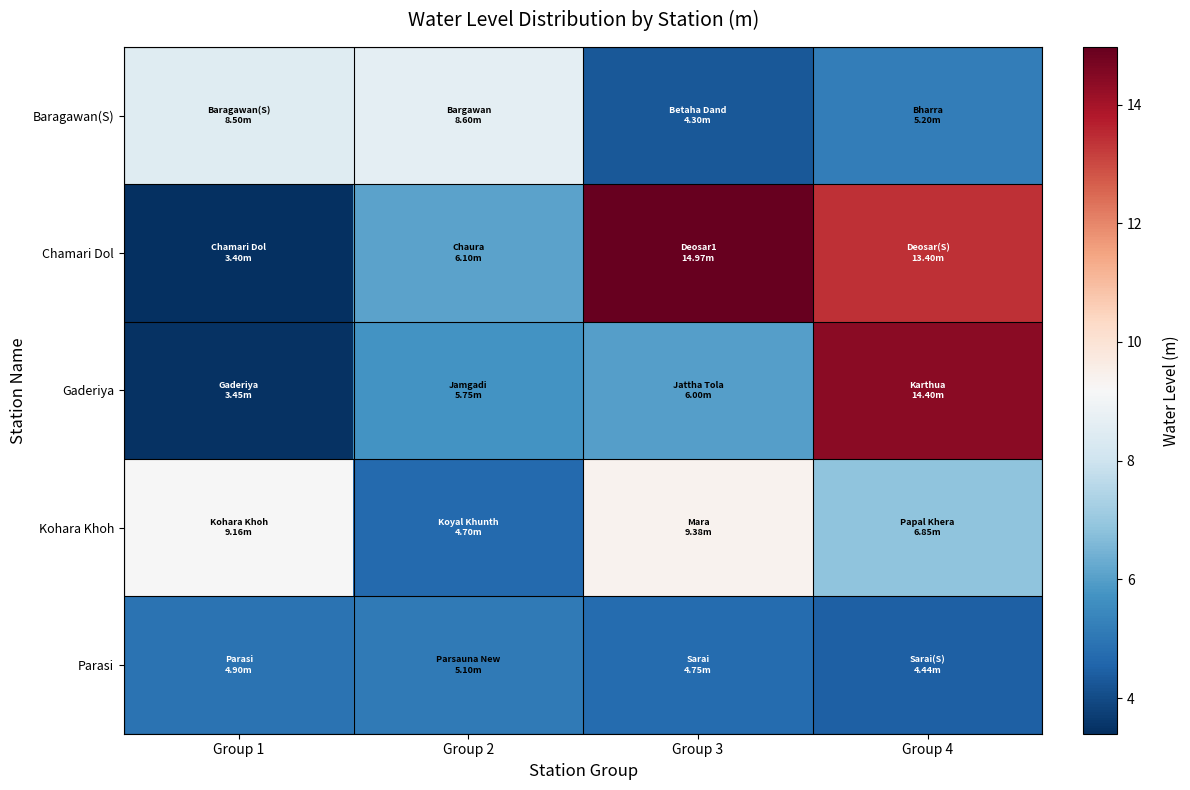

Which series has the largest total across all categories?

Chamari Dol